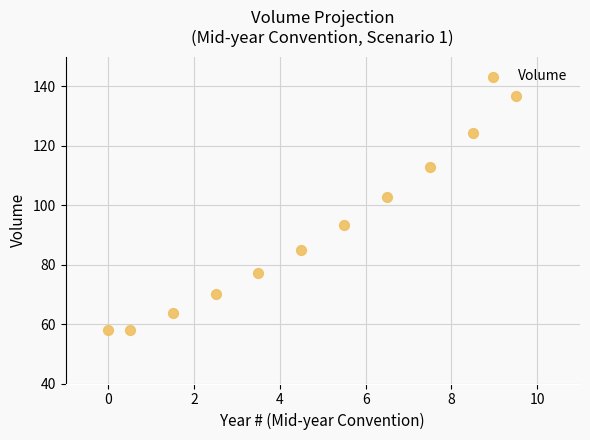

What Y value in the scatter plot is closest to 97?

93.4